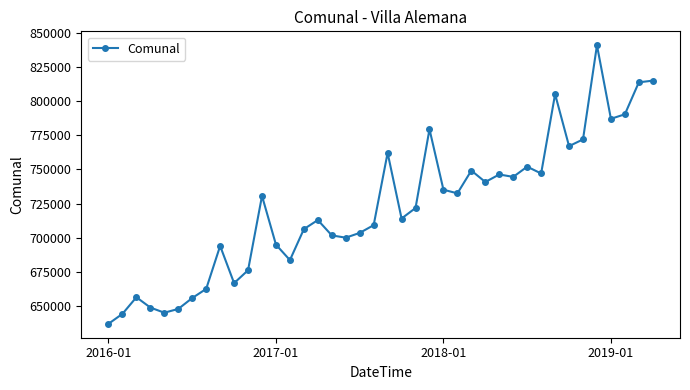

What is the value of the 7th point from the left?

655954